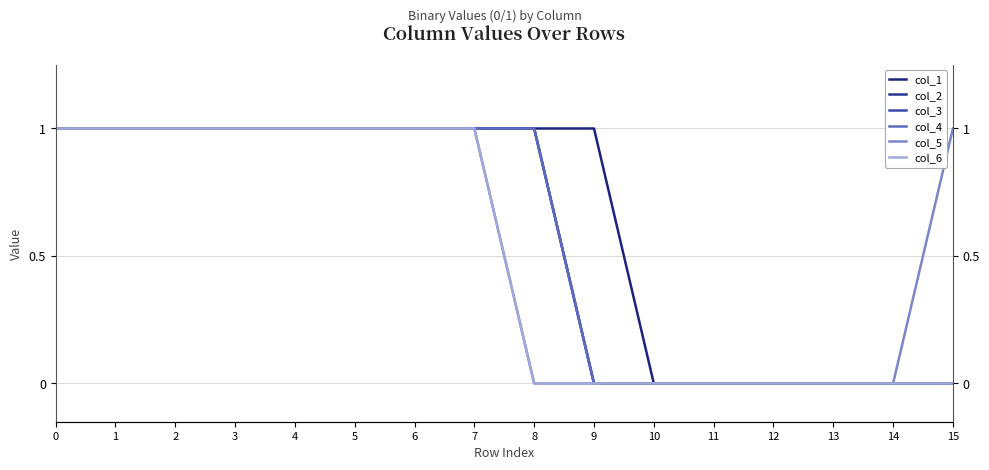

What are all the series names shown in the legend?

col_1, col_2, col_3, col_4, col_5, col_6